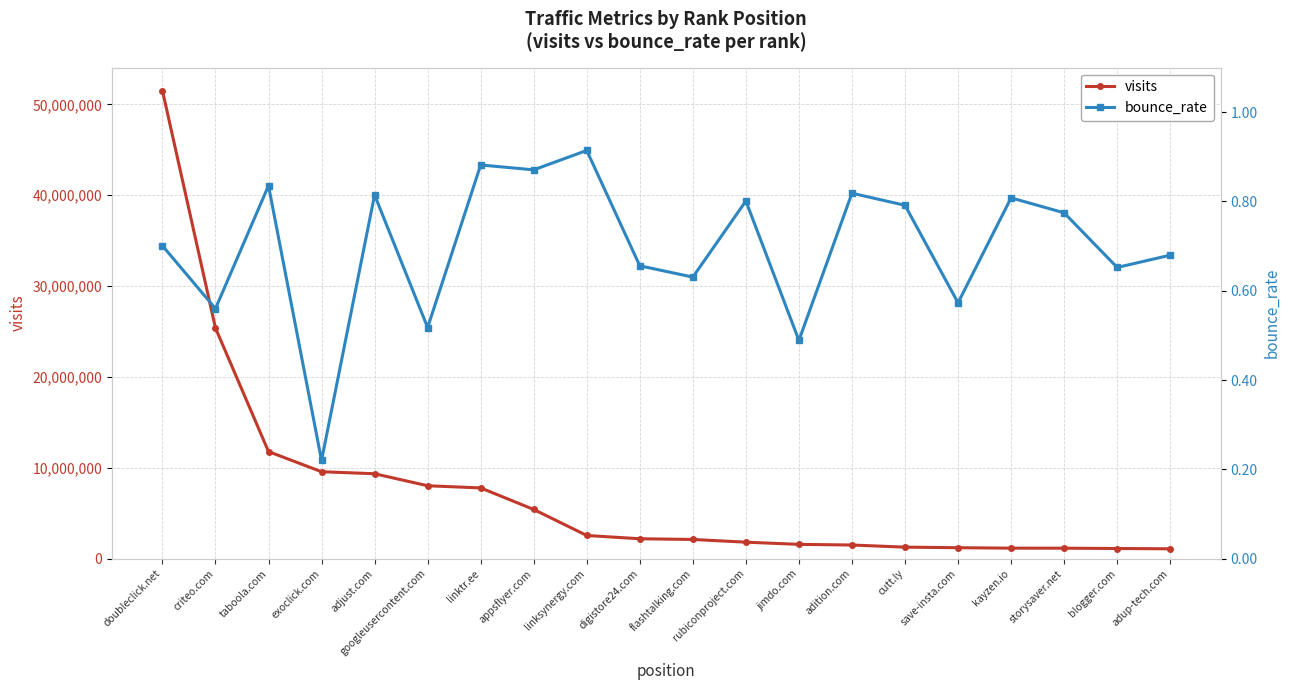

Which label corresponds to the largest value in the chart?

doubleclick.net